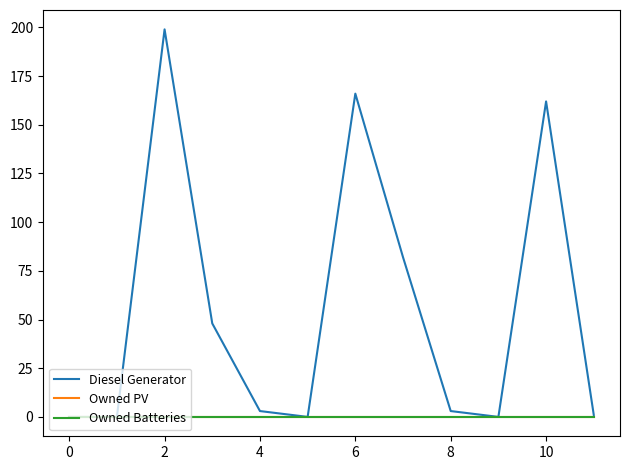

Does the chart display data point markers on the line(s)?

No